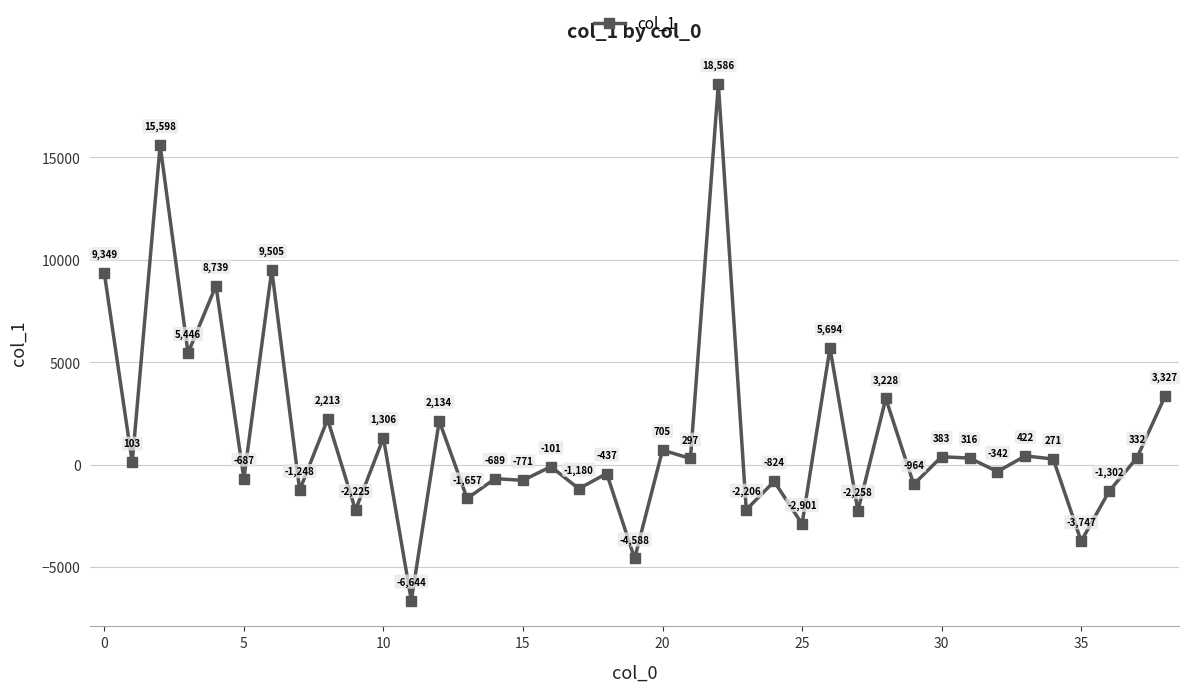

What is the minimum value shown in the chart?

-6643.8